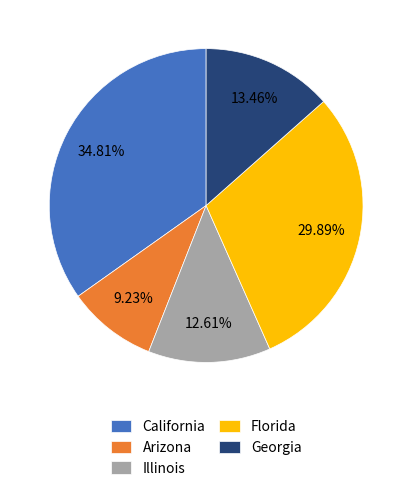

Does California account for over 50% of the chart?

No